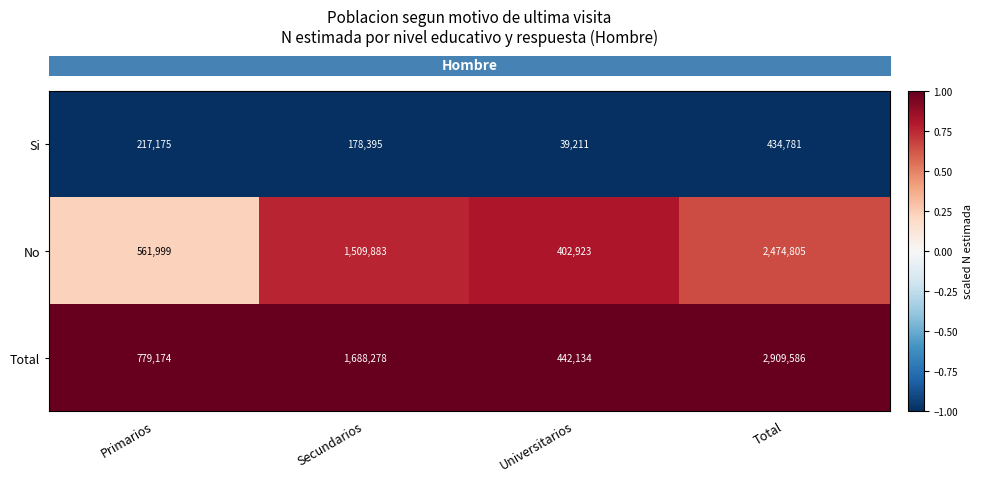

Which series has the largest total across all categories?

Total